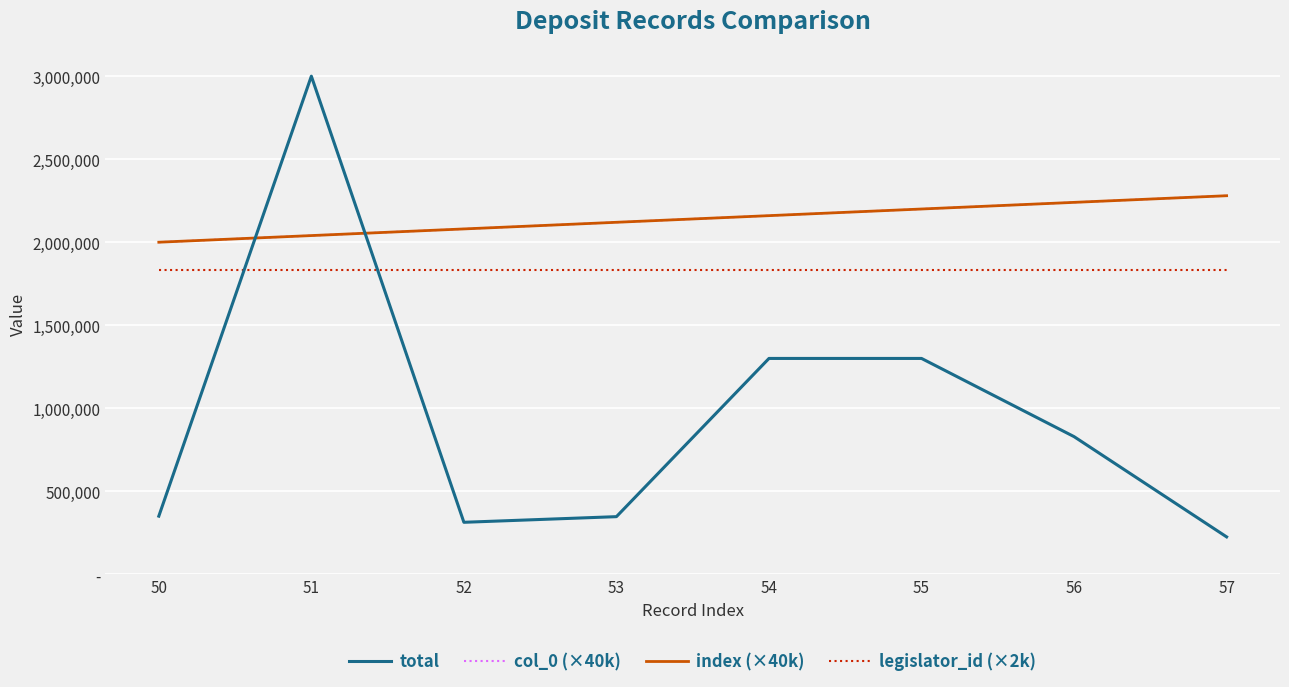

Does the chart have visible grid lines?

Yes